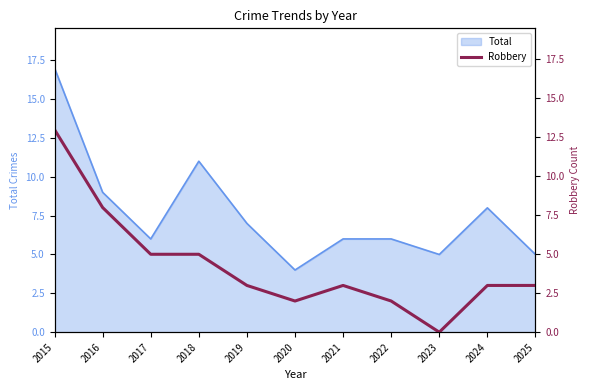

True or false: Total has a value of 7 at 2023.

False